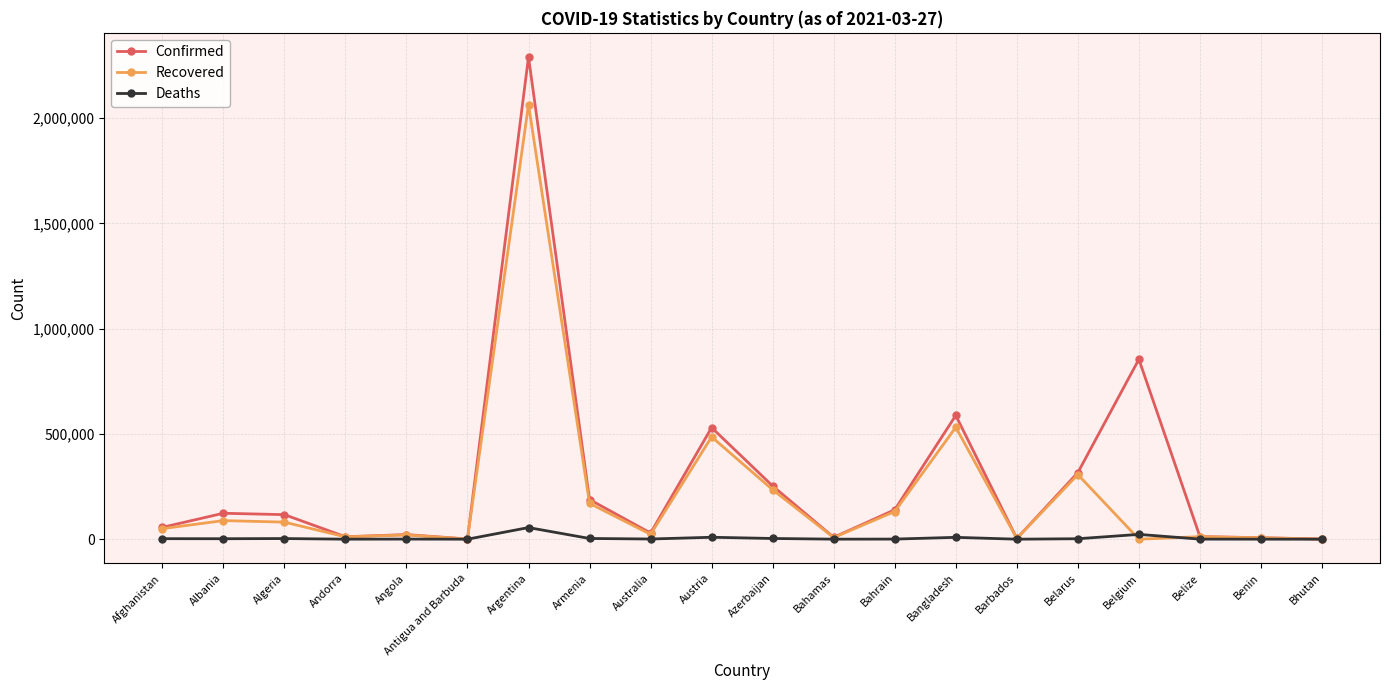

Rank the series by their maximum value, from highest to lowest.

Confirmed, Recovered, Deaths